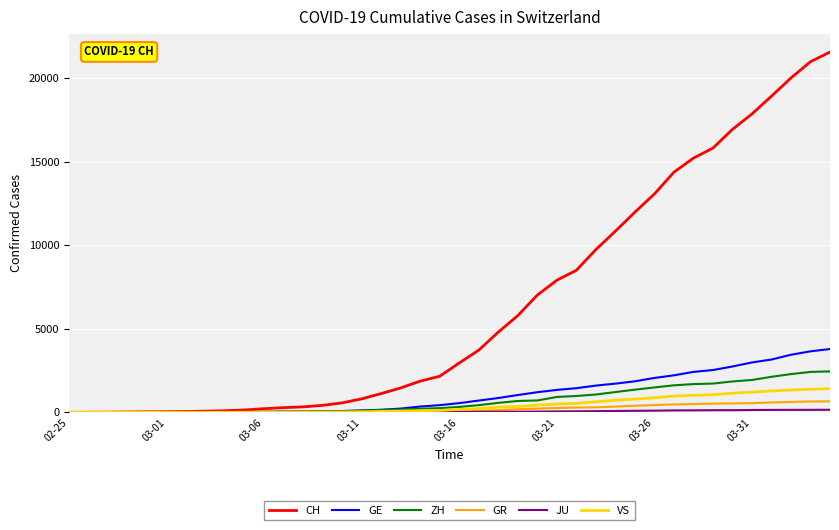

Which series has the widest spread of values?

CH